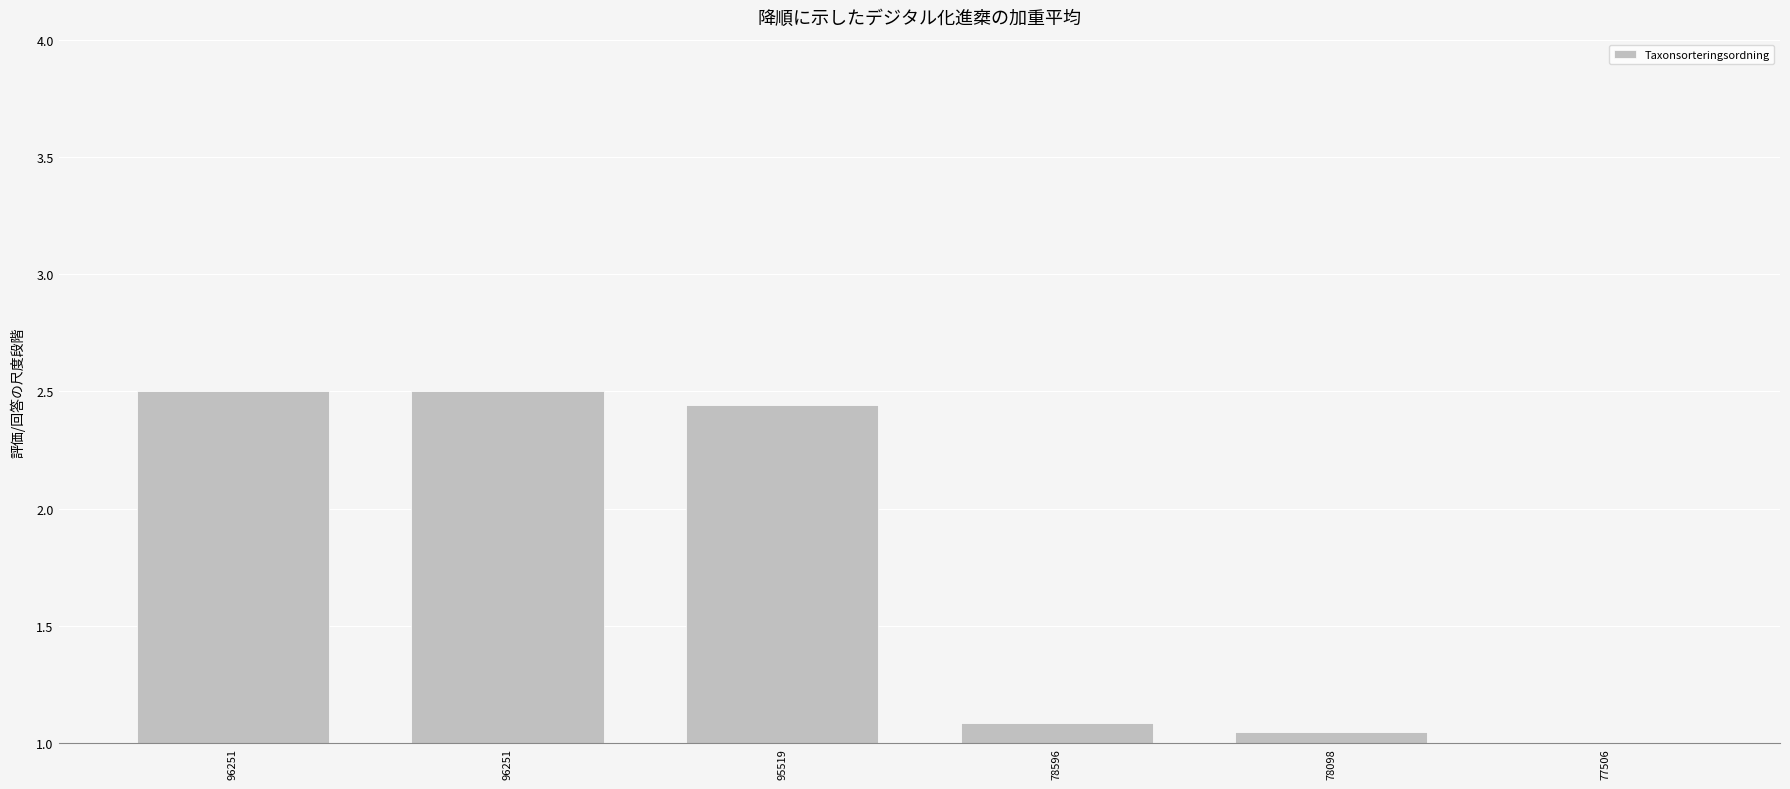

Rank the categories by value from lowest to highest.

77506, 78098, 78596, 95519, 96251, 96251